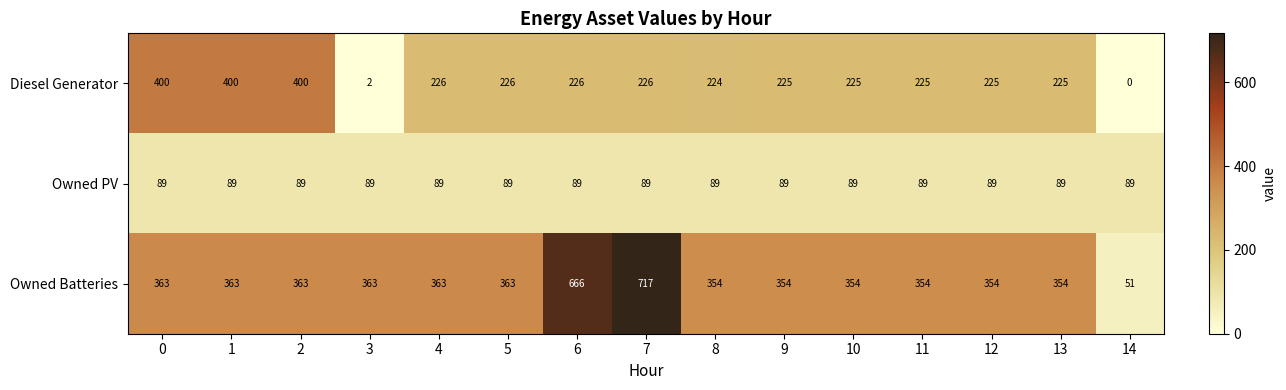

What is the difference between the highest and lowest values at 2?

311